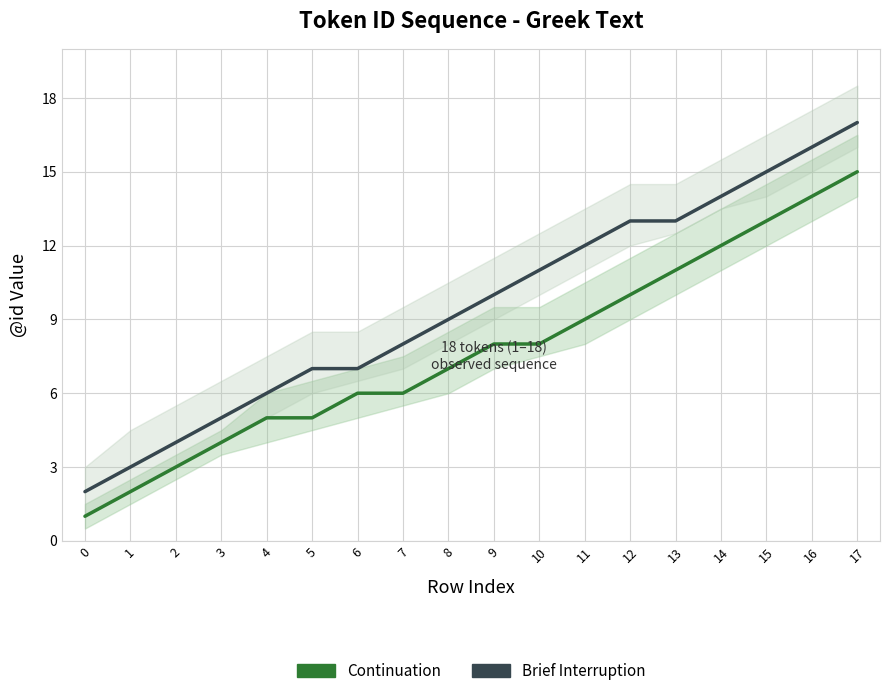

Does the chart display data point markers on the line(s)?

No